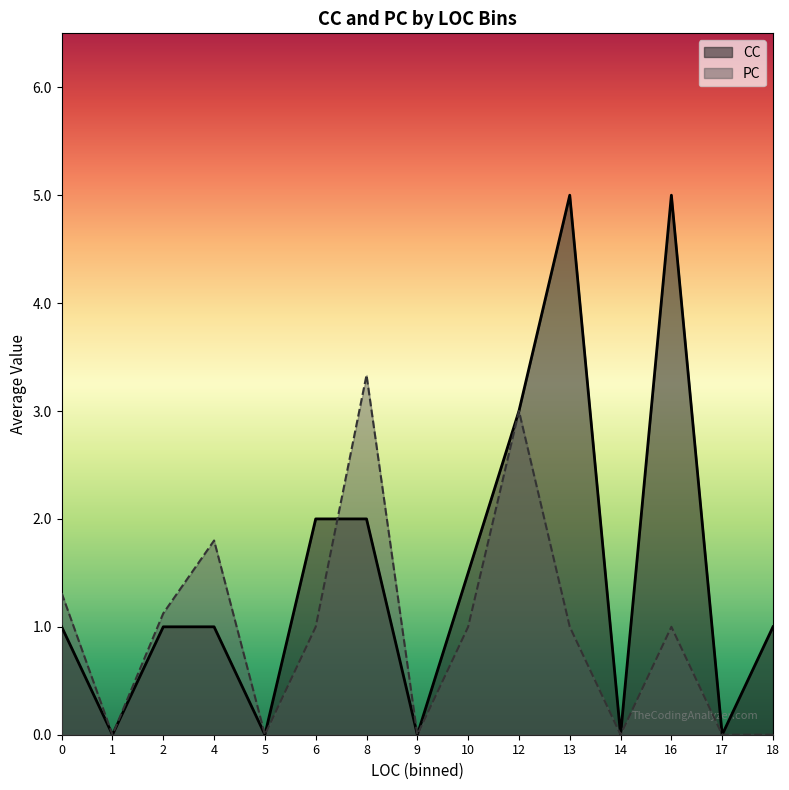

Which series has the largest range (max minus min)?

CC